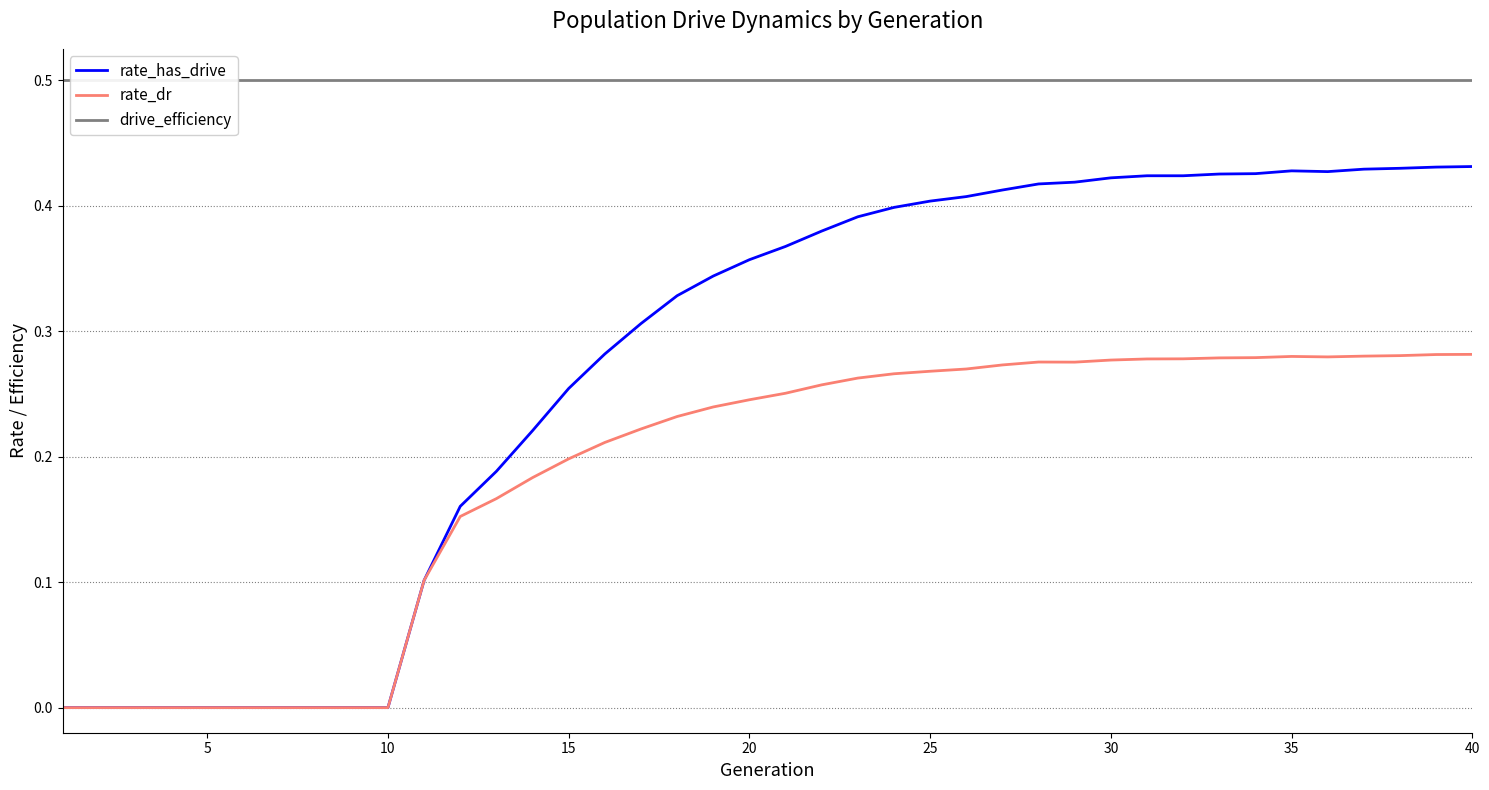

Reading left to right, extract all data points from this chart.

rate_has_drive: 0.0	0.0	0.0	0.0	0.0	0.0	0.0	0.0	0.0	0.0	0.1	0.2	0.2	0.2	0.3	0.3	0.3	0.3	0.3	0.4	0.4	0.4	0.4	0.4	0.4	0.4	0.4	0.4	0.4	0.4	0.4	0.4	0.4	0.4	0.4	0.4	0.4	0.4	0.4	0.4
rate_dr: 0.0	0.0	0.0	0.0	0.0	0.0	0.0	0.0	0.0	0.0	0.1	0.2	0.2	0.2	0.2	0.2	0.2	0.2	0.2	0.2	0.3	0.3	0.3	0.3	0.3	0.3	0.3	0.3	0.3	0.3	0.3	0.3	0.3	0.3	0.3	0.3	0.3	0.3	0.3	0.3
drive_efficiency: 0.5	0.5	0.5	0.5	0.5	0.5	0.5	0.5	0.5	0.5	0.5	0.5	0.5	0.5	0.5	0.5	0.5	0.5	0.5	0.5	0.5	0.5	0.5	0.5	0.5	0.5	0.5	0.5	0.5	0.5	0.5	0.5	0.5	0.5	0.5	0.5	0.5	0.5	0.5	0.5